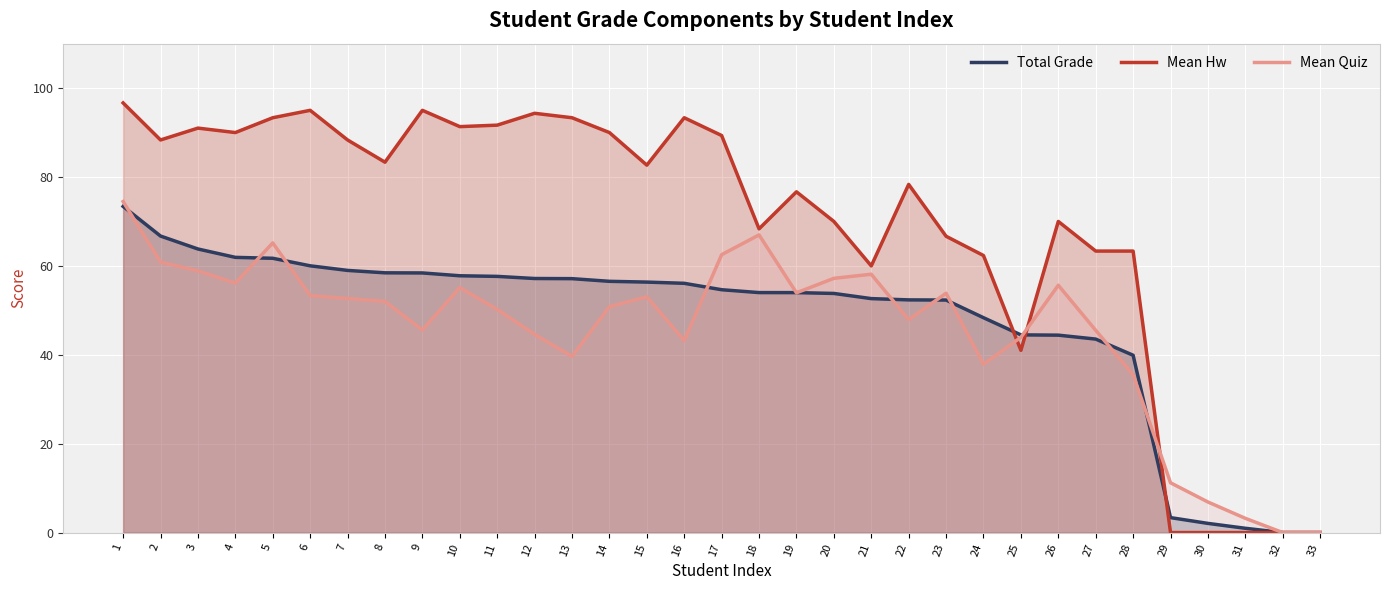

What is the value of the Total Grade point at the 13th from the left?

57.1